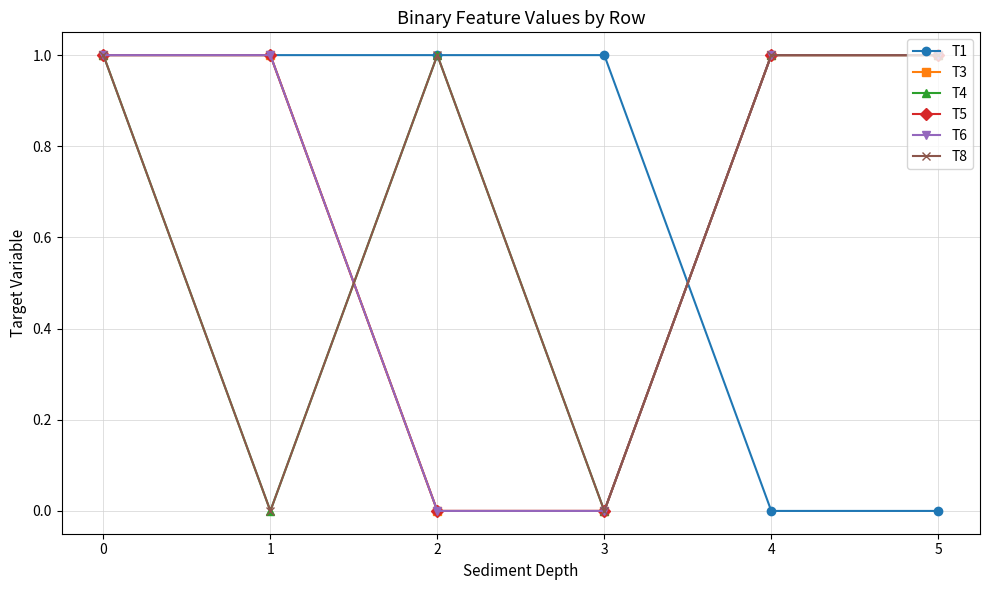

At how many categories does at least one series exceed 0?

6